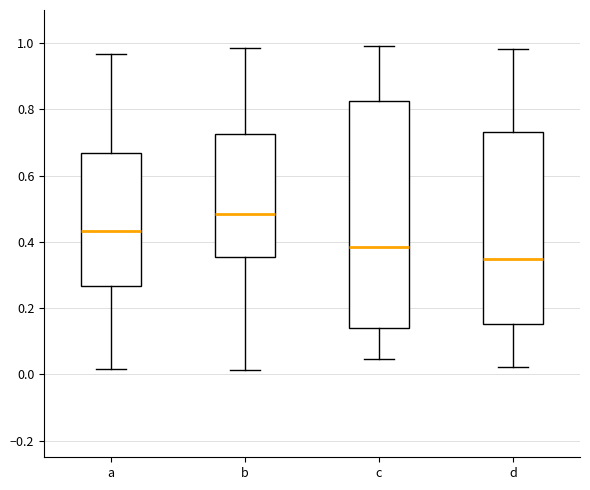

Where does the median line of the box for a sit on the y-axis? The values are not printed on the chart, so give them approximately, as read against the axis.

0.44